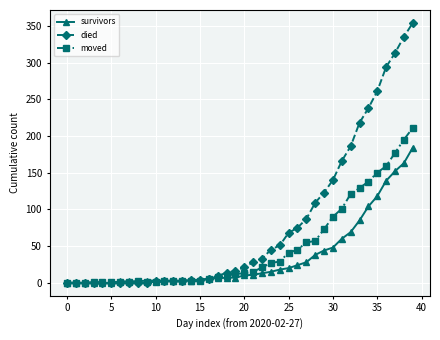

After their last crossing, which series has the higher values: moved or survivors?

moved